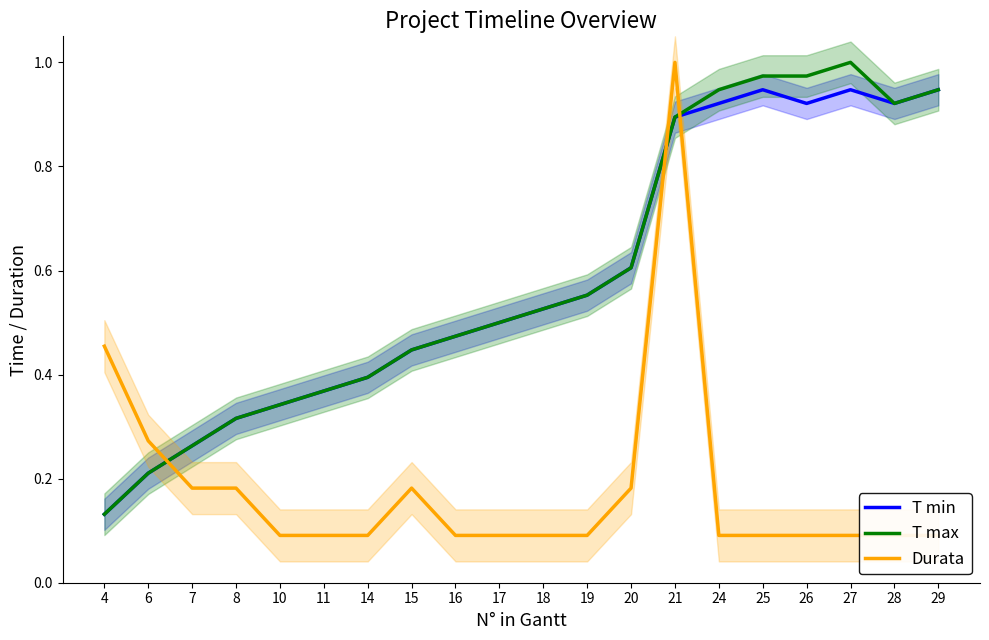

True or false: T min has more than 2 points higher than both neighbors.

False